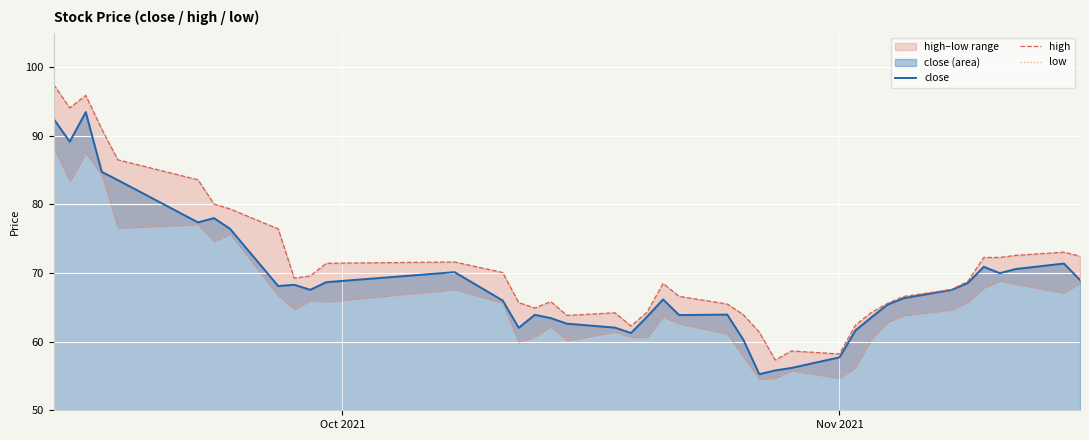

What is the minimum value for close?

55.3